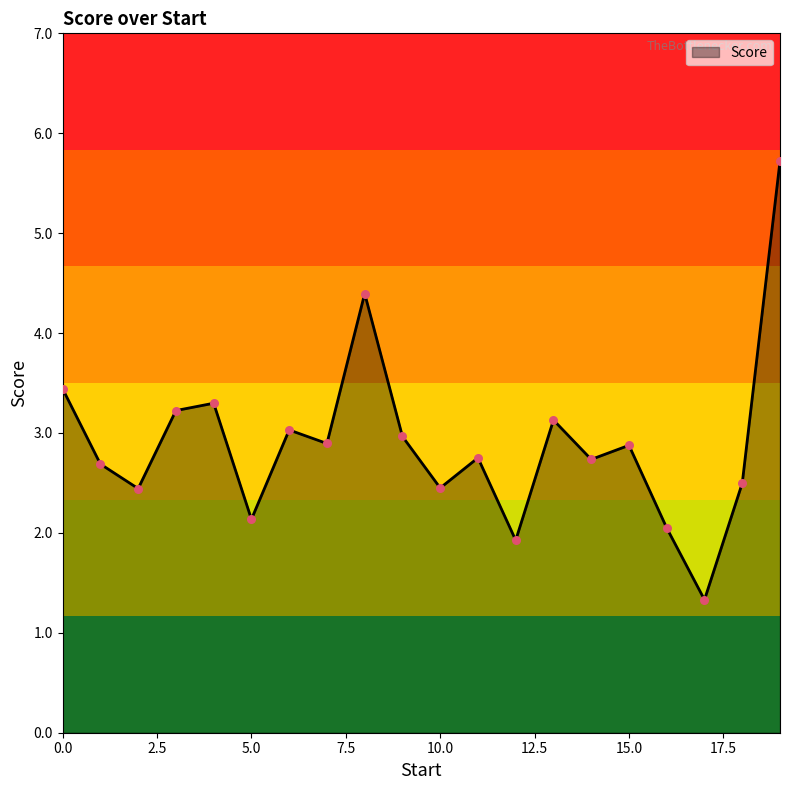

What is the difference between the maximum and minimum values?

4.4